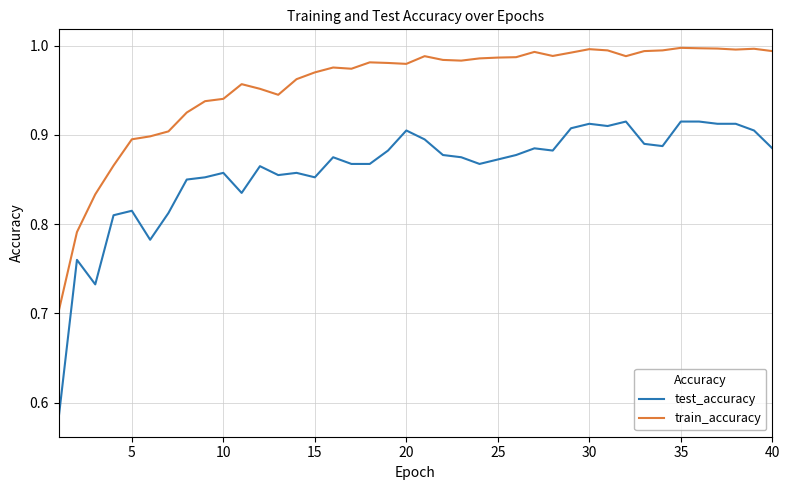

True or false: test_accuracy has more than 1 points higher than both neighbors.

True